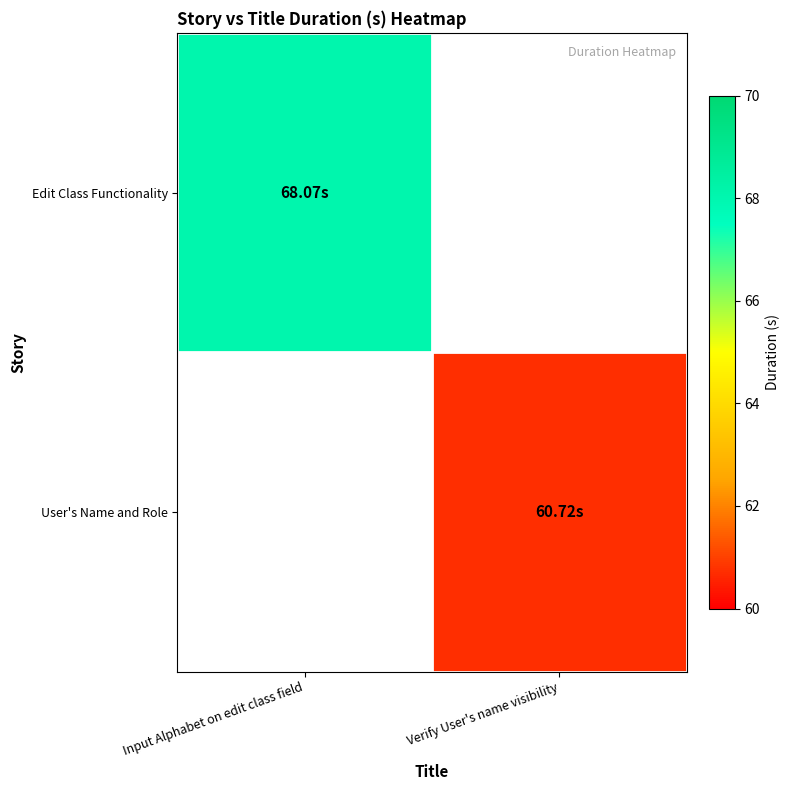

How many data points in User's Name and Role are above 60?

1